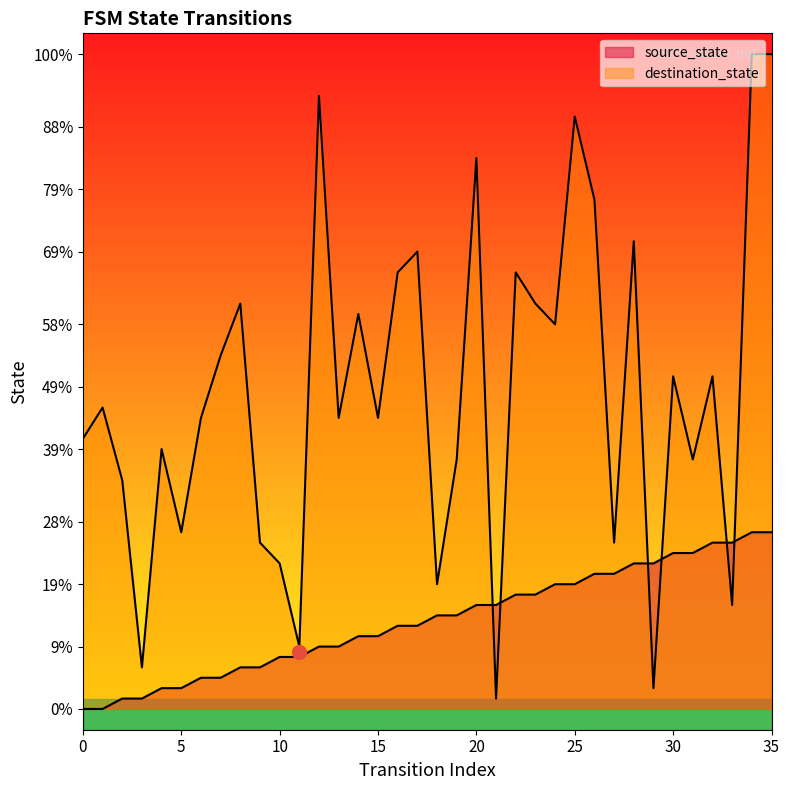

True or false: destination_state and source_state intersect in this chart.

True